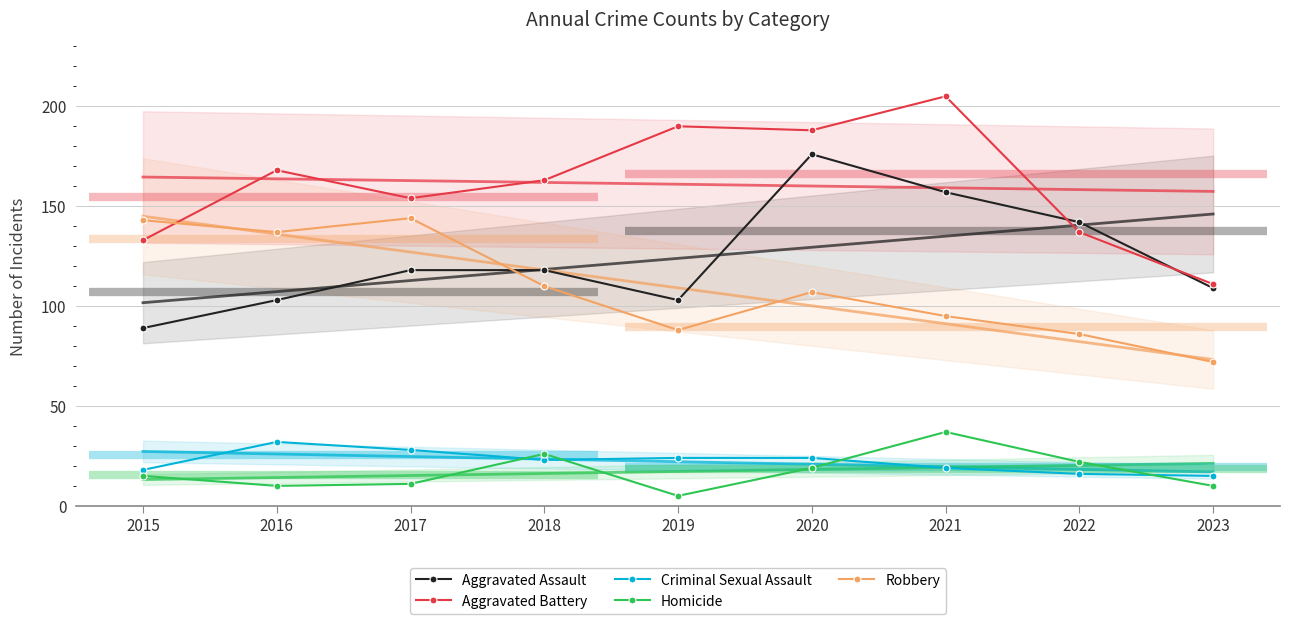

How many interior local peaks does the Aggravated Battery series have?

3